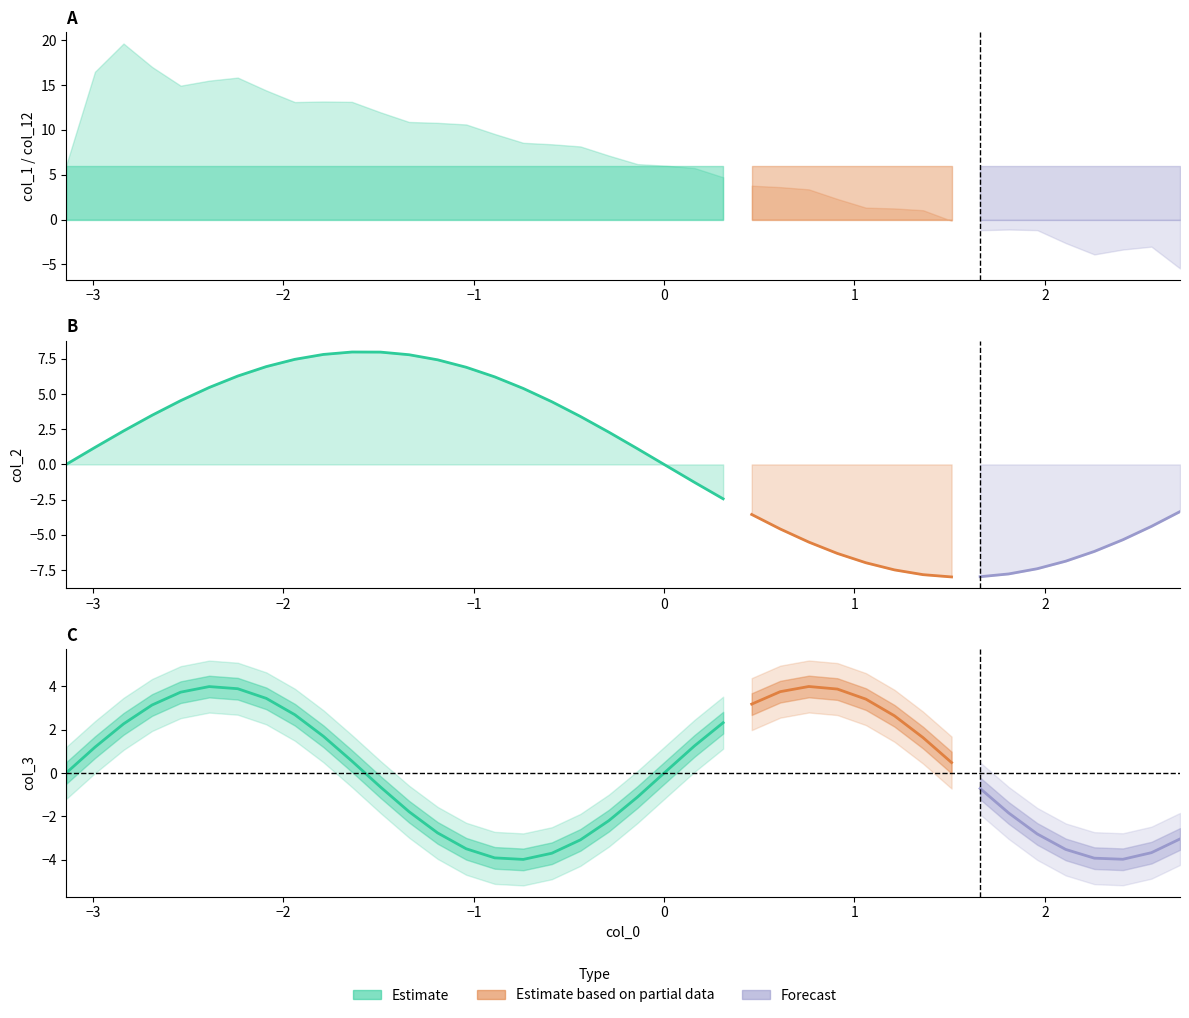

What is the sum of all col_1 values?

240.0